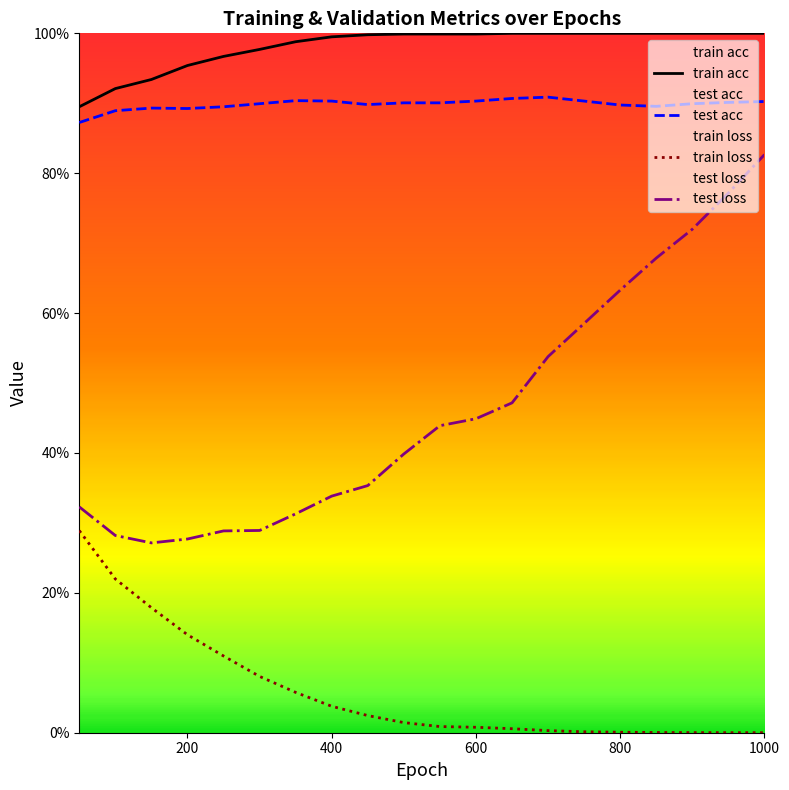

At which category is the sum across all series the highest?

1000